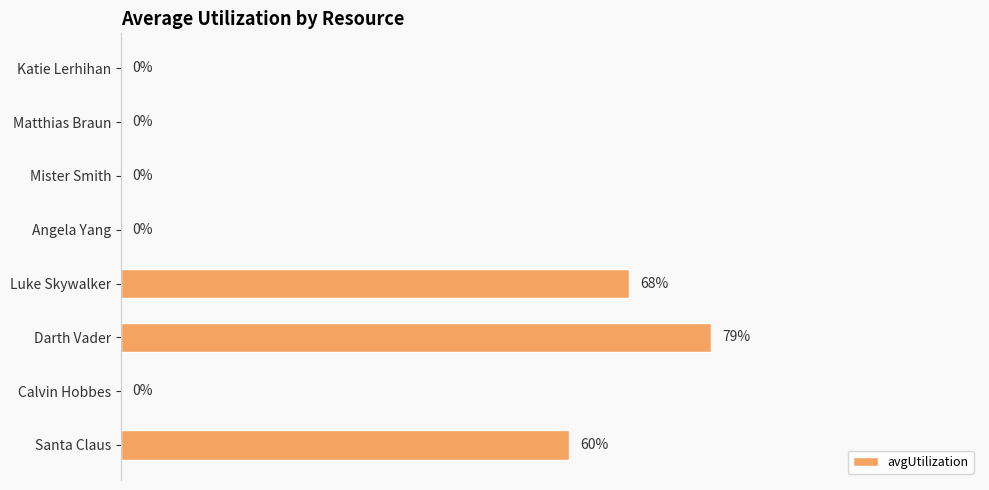

Which has a higher value, Darth Vader or Matthias Braun?

Darth Vader